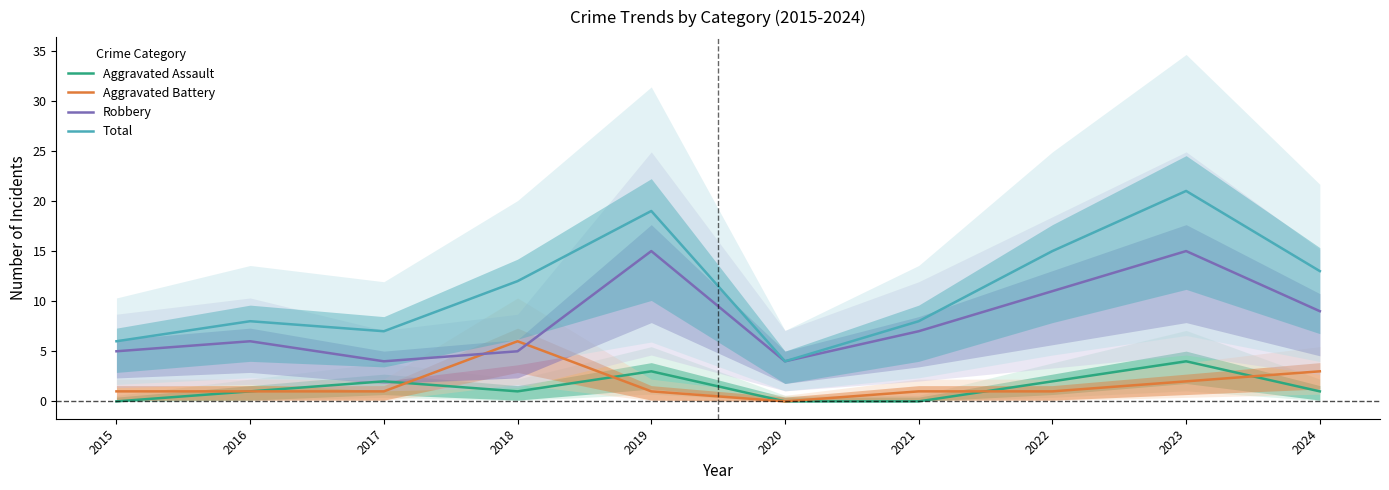

Reading right to left, what are all the values shown in this chart?

Aggravated Assault: 1	4	2	0	0	3	1	2	1	0
Aggravated Battery: 3	2	1	1	0	1	6	1	1	1
Robbery: 9	15	11	7	4	15	5	4	6	5
Total: 13	21	15	8	4	19	12	7	8	6